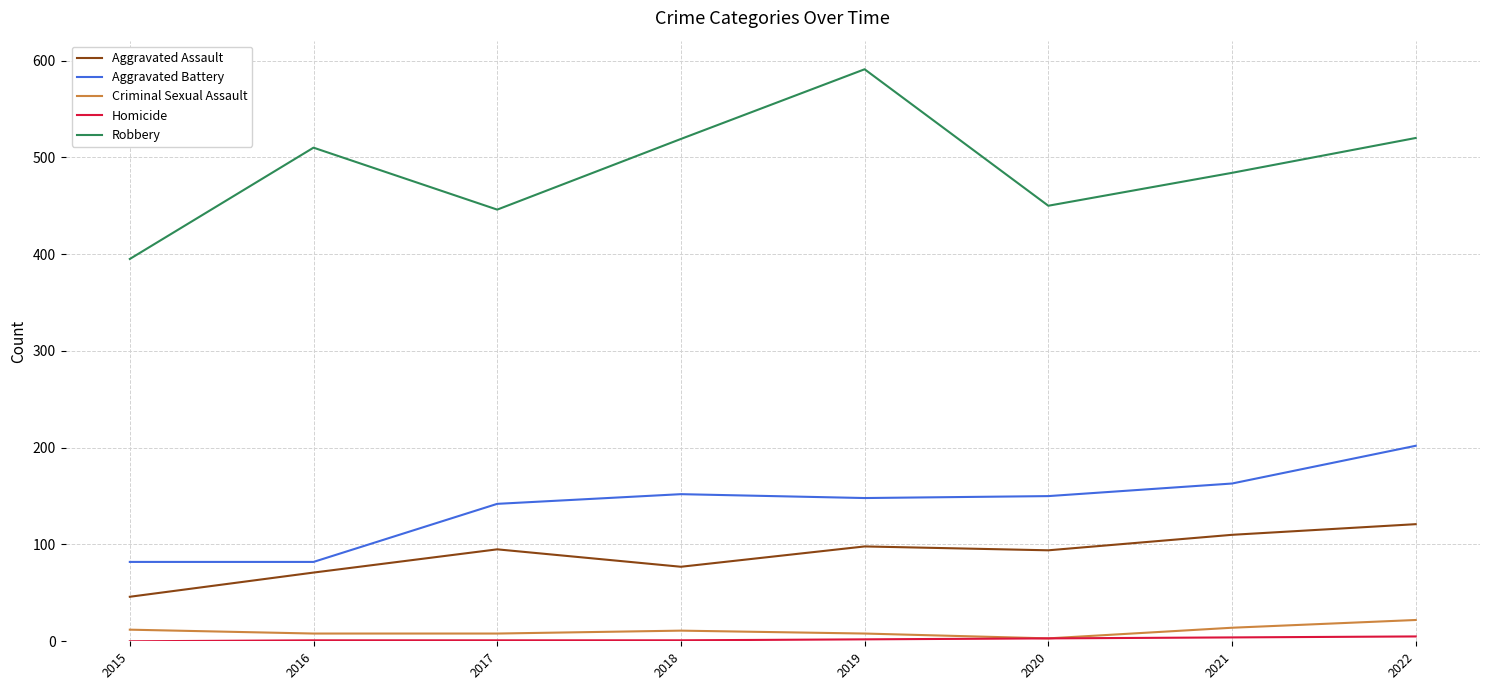

Which series changed the most between 2017 and 2019?

Robbery